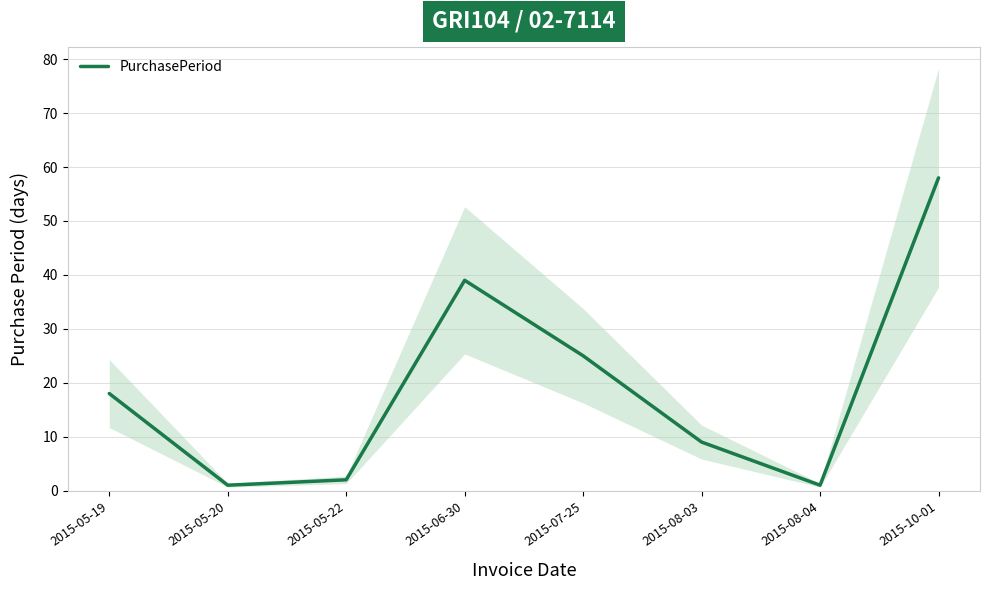

What is the label of the 7th point from the left?

2015-08-04